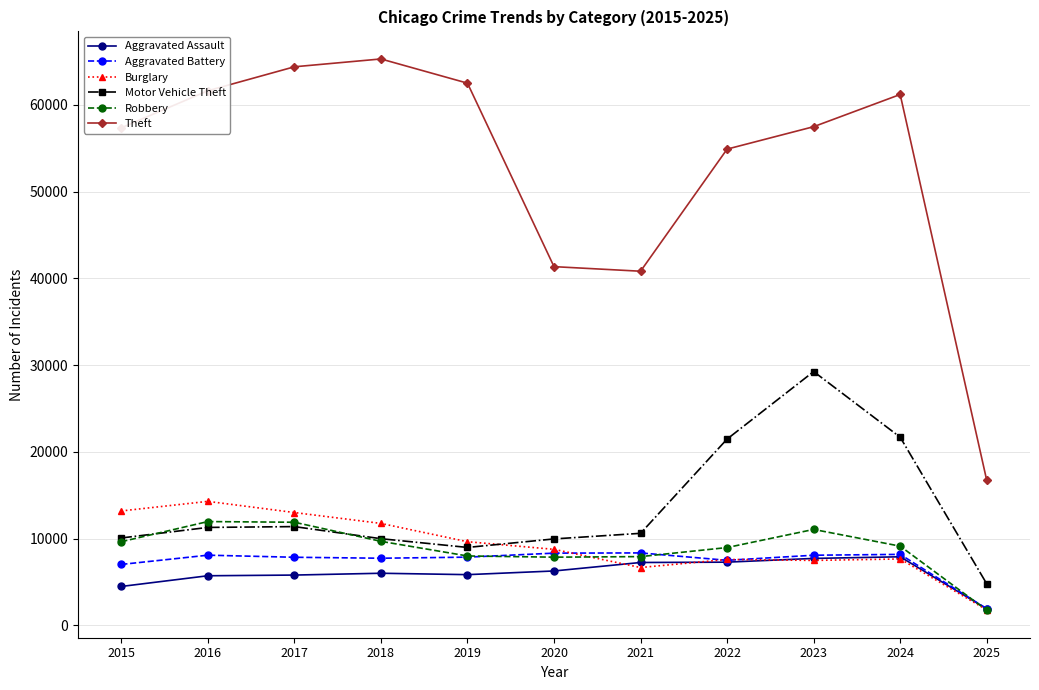

Which series has the largest range (max minus min)?

Theft